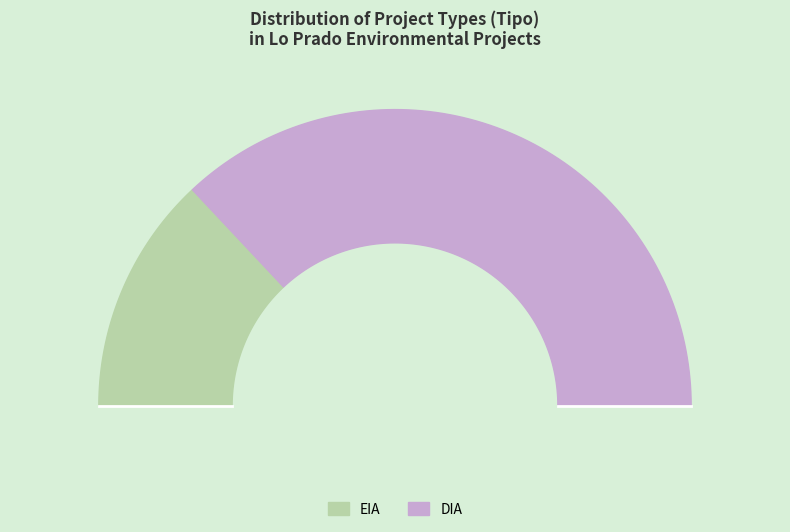

To the nearest percent, what percentage of the pie is DIA?

74%